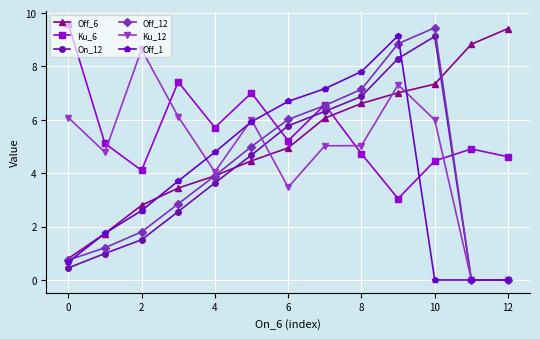

How many lines are shown in the chart?

6